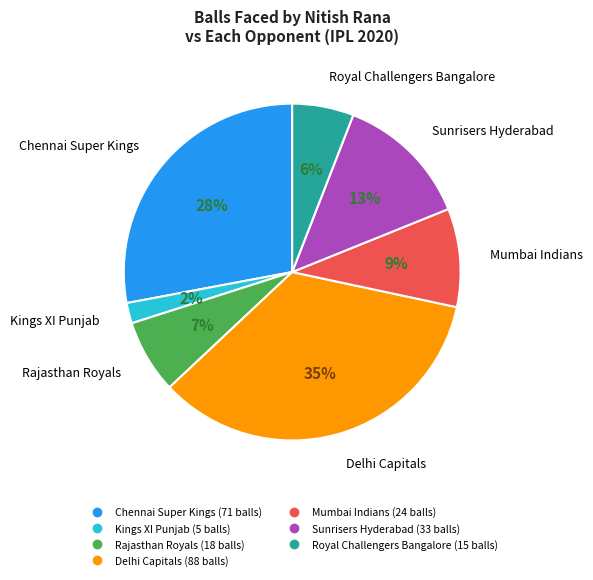

How many segments does this pie chart have?

7